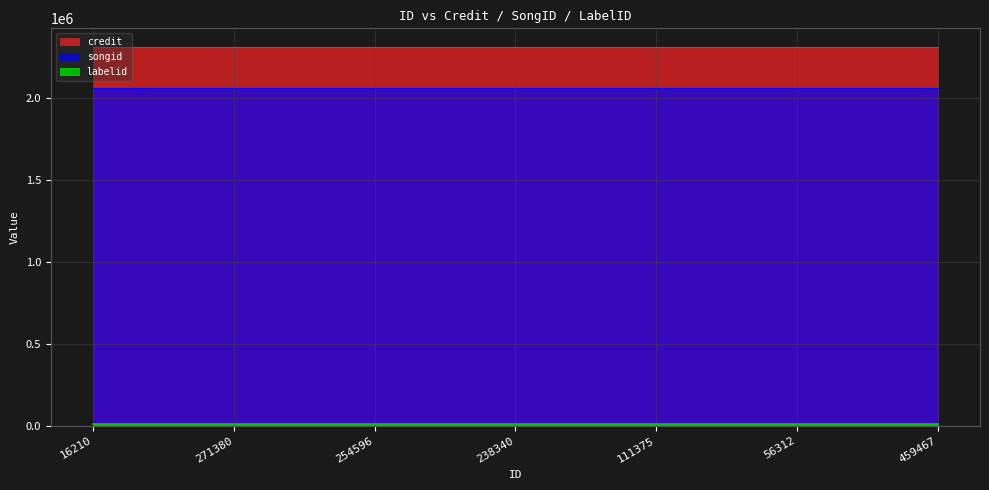

List the labels in order of credit value, largest first.

16210, 271380, 254596, 238340, 111375, 56312, 459467